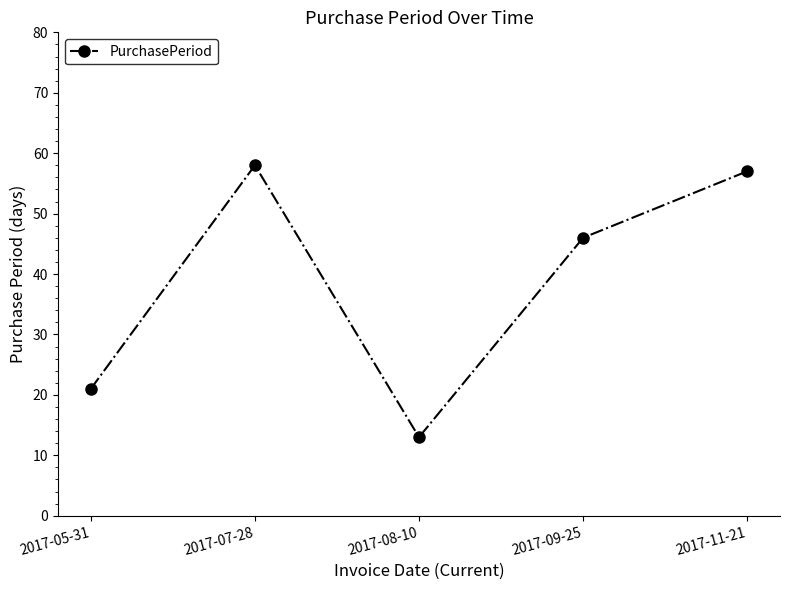

What is the average value?

39